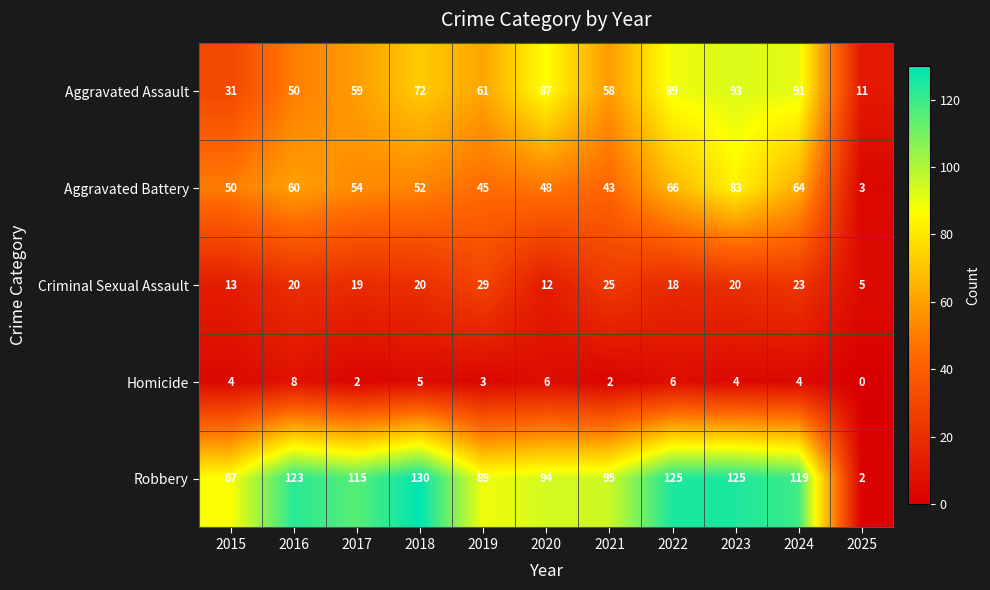

What value does the Aggravated Battery series have at 2021, to the nearest 10?

40